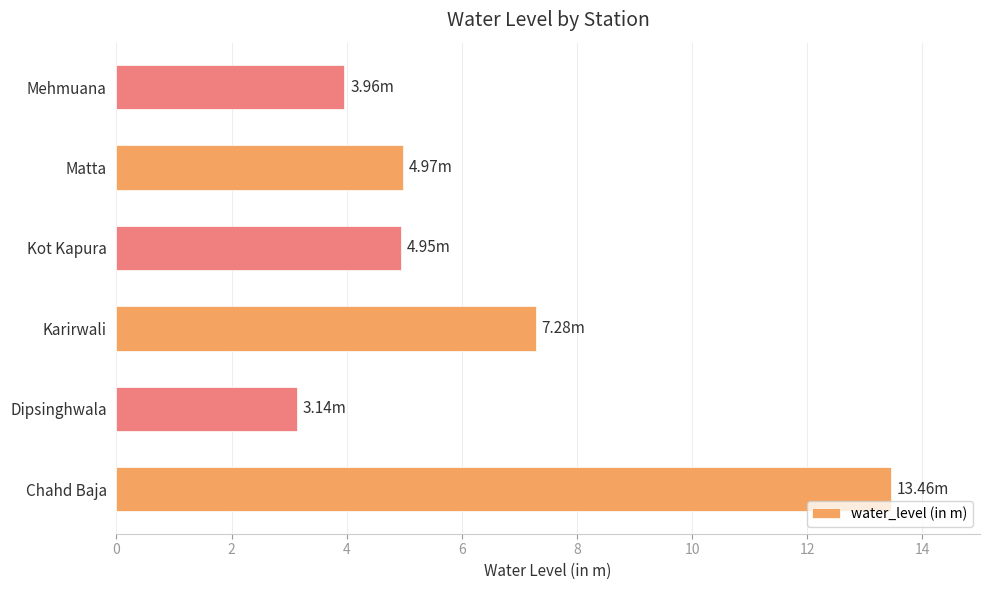

What is the change in value from Matta to Mehmuana?

-1.0